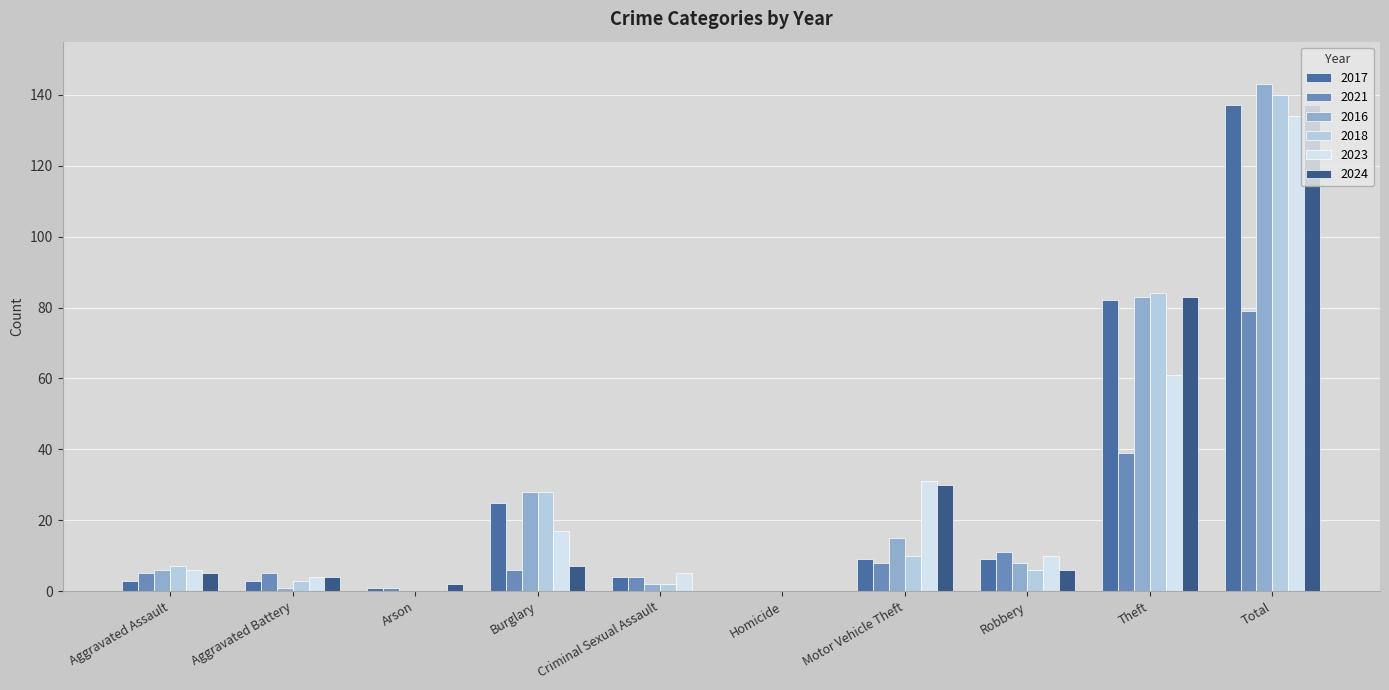

True or false: 2018 has a value of 6 at Robbery.

True